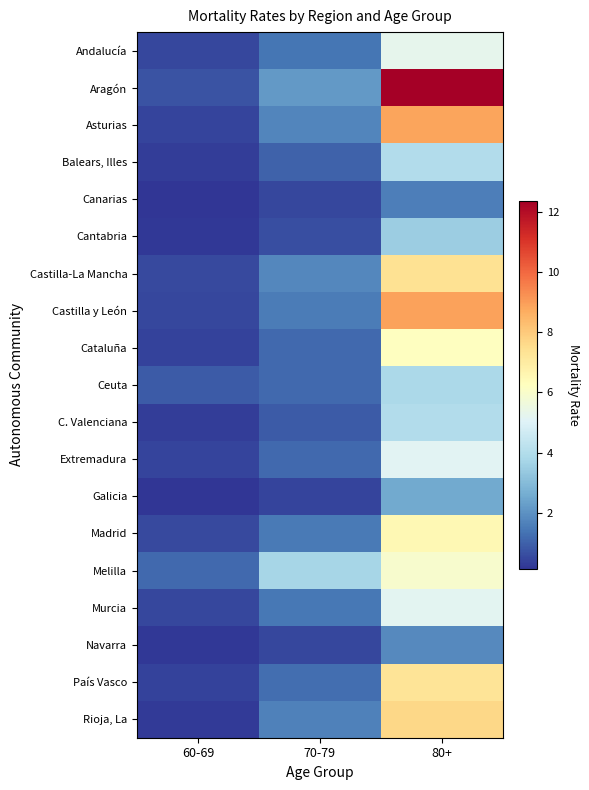

Reading left to right, list all the values displayed in this chart.

Andalucía: 60-69=0.5	70-79=1.4	80+=5.3
Aragón: 60-69=0.7	70-79=2.2	80+=12.4
Asturias: 60-69=0.5	70-79=1.7	80+=8.9
Balears, Illes: 60-69=0.3	70-79=1.0	80+=4.0
Canarias: 60-69=0.1	70-79=0.5	80+=1.6
Cantabria: 60-69=0.2	70-79=0.7	80+=3.5
Castilla-La Mancha: 60-69=0.5	70-79=1.8	80+=7.4
Castilla y León: 60-69=0.5	70-79=1.5	80+=8.9
Cataluña: 60-69=0.4	70-79=1.1	80+=6.2
Ceuta: 60-69=0.9	70-79=1.2	80+=3.8
C. Valenciana: 60-69=0.3	70-79=0.9	80+=4.0
Extremadura: 60-69=0.4	70-79=1.2	80+=5.1
Galicia: 60-69=0.1	70-79=0.5	80+=2.5
Madrid: 60-69=0.5	70-79=1.5	80+=6.5
Melilla: 60-69=1.1	70-79=3.7	80+=6.0
Murcia: 60-69=0.5	70-79=1.5	80+=5.2
Navarra: 60-69=0.2	70-79=0.5	80+=1.8
País Vasco: 60-69=0.4	70-79=1.3	80+=7.3
Rioja, La: 60-69=0.2	70-79=1.6	80+=7.7